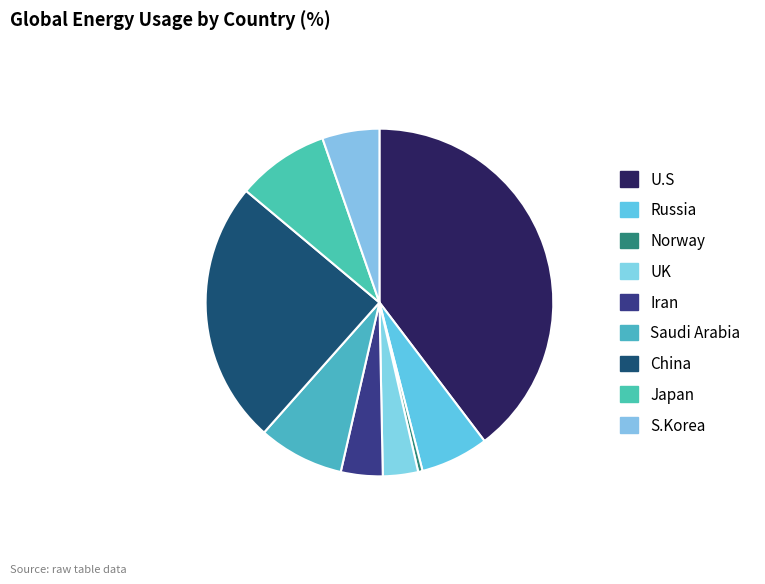

How many segments does this pie chart have?

9